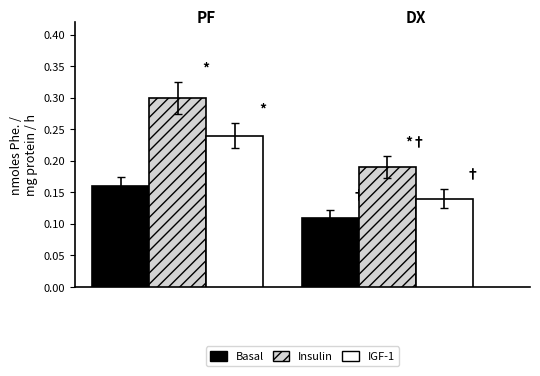

What is the sum of all IGF-1 values?

0.4